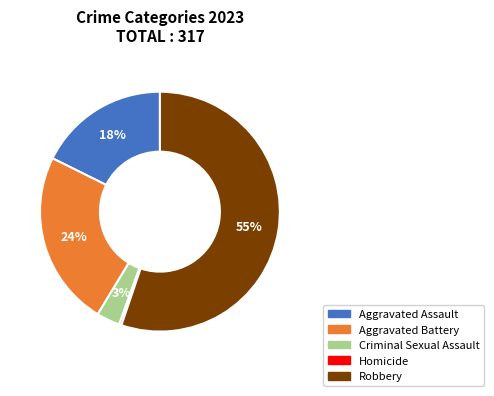

Which has a higher value, Aggravated Assault or Aggravated Battery?

Aggravated Battery